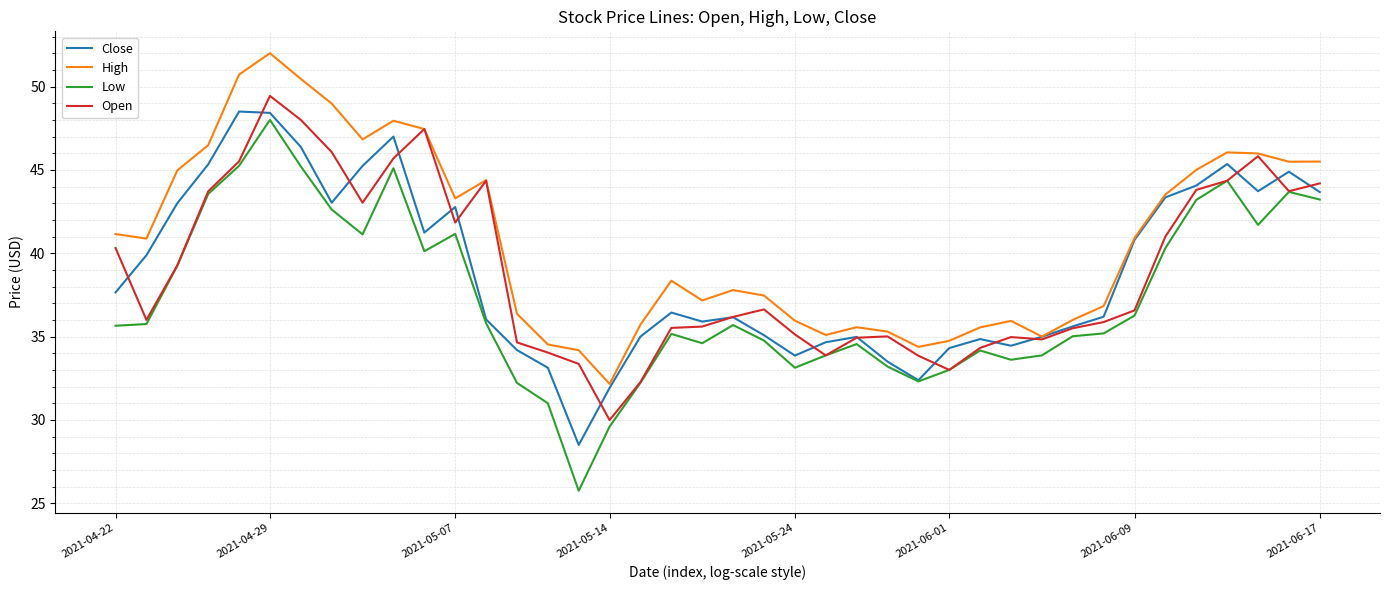

What is the highest value of the Low series?

48.0